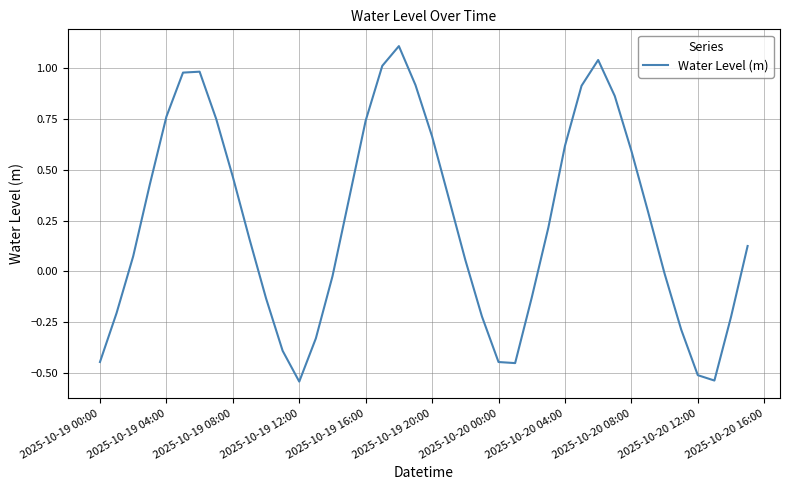

Does the chart display data point markers on the line(s)?

No